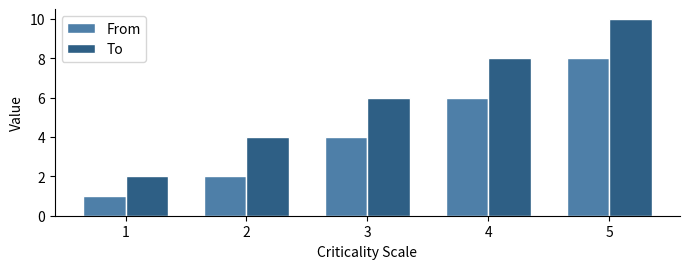

Read the From value at 1.

1